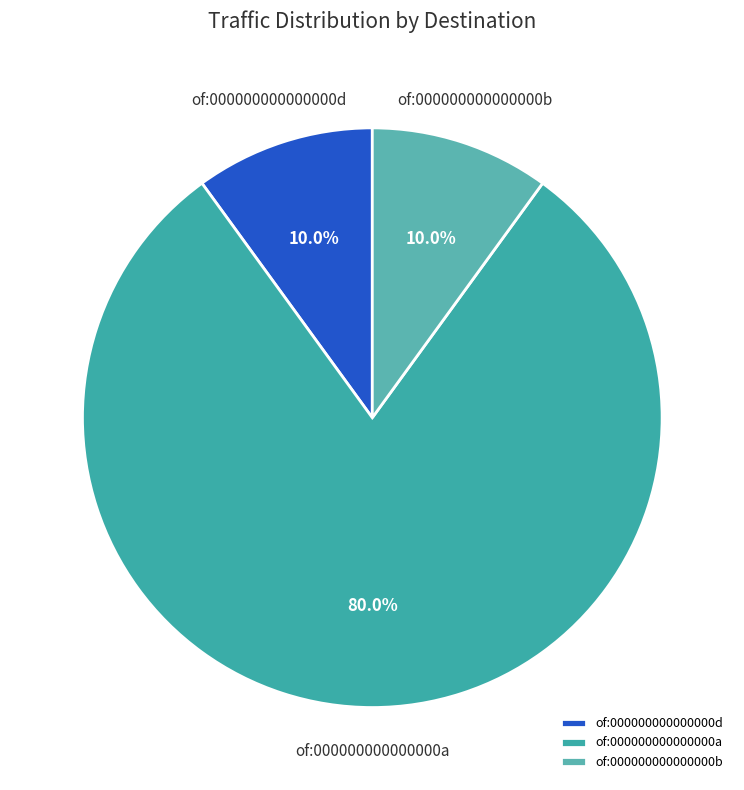

What percentage do of:000000000000000d and of:000000000000000b together represent?

20.0%